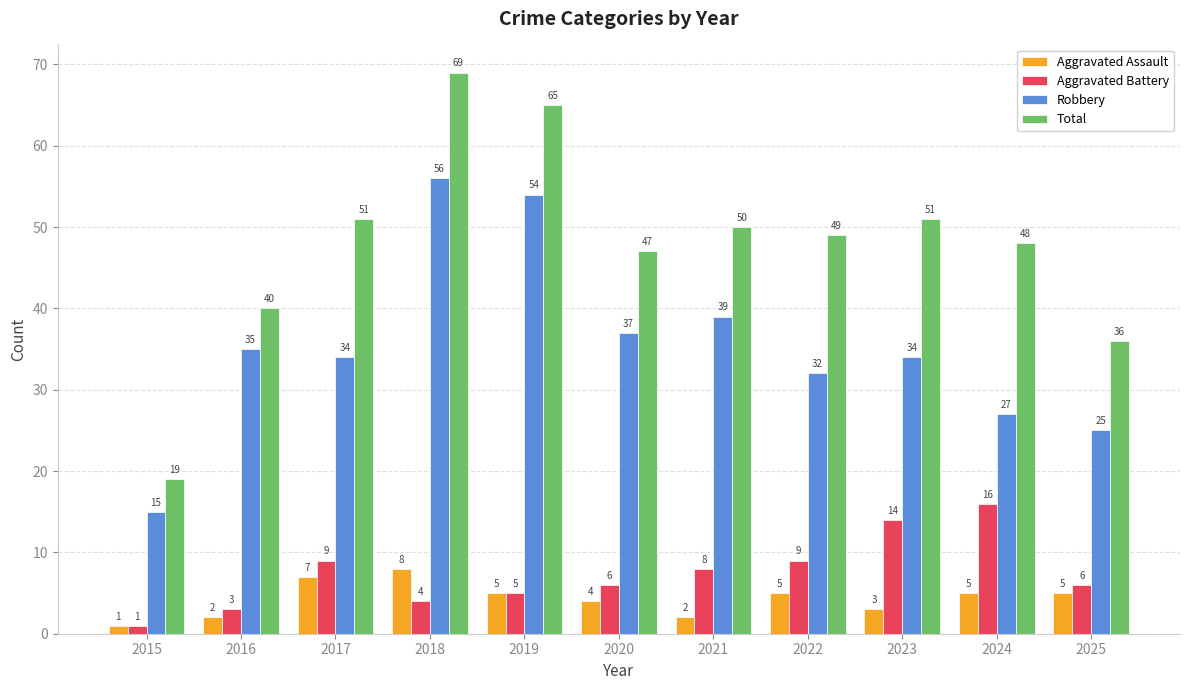

What are all the series names shown in the legend?

Aggravated Assault, Aggravated Battery, Robbery, Total